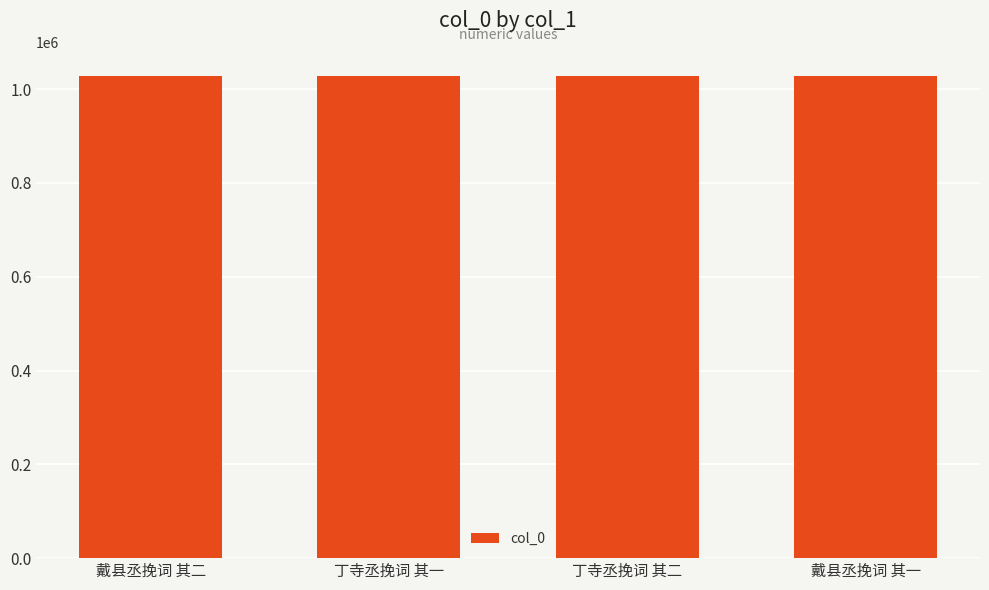

What is the maximum value shown in the chart?

1027946